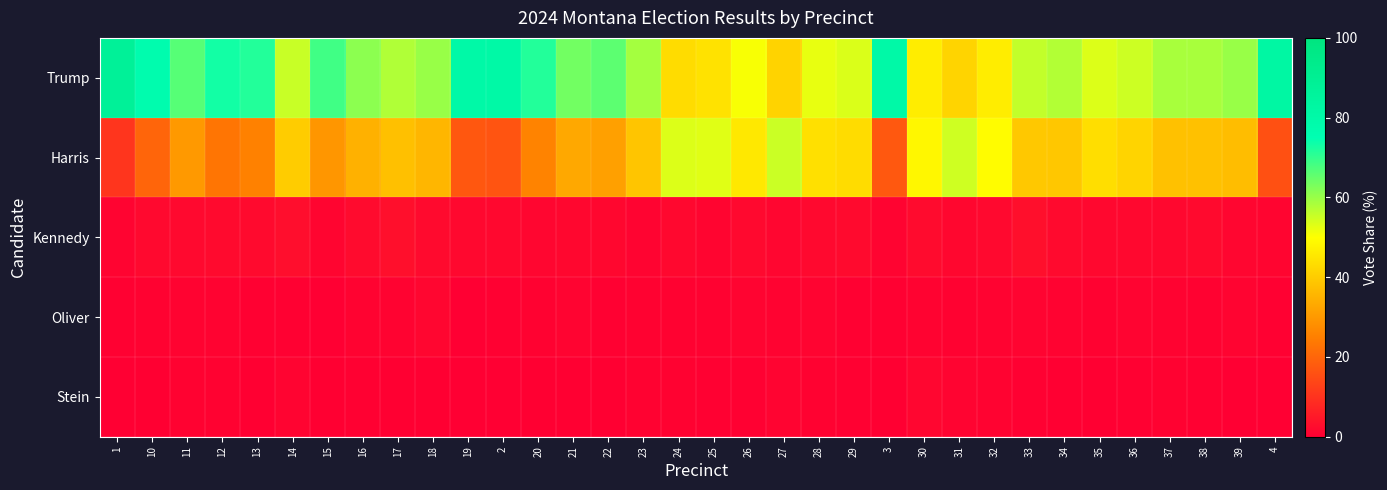

What is the spread (max minus min) of values at 30?

47.7